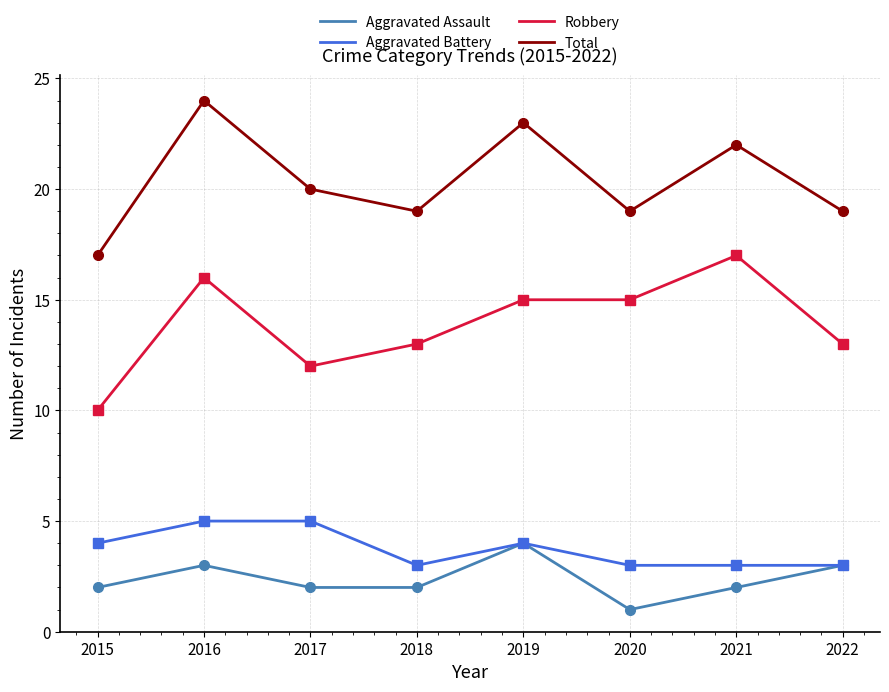

How many distinct data groups are displayed?

4